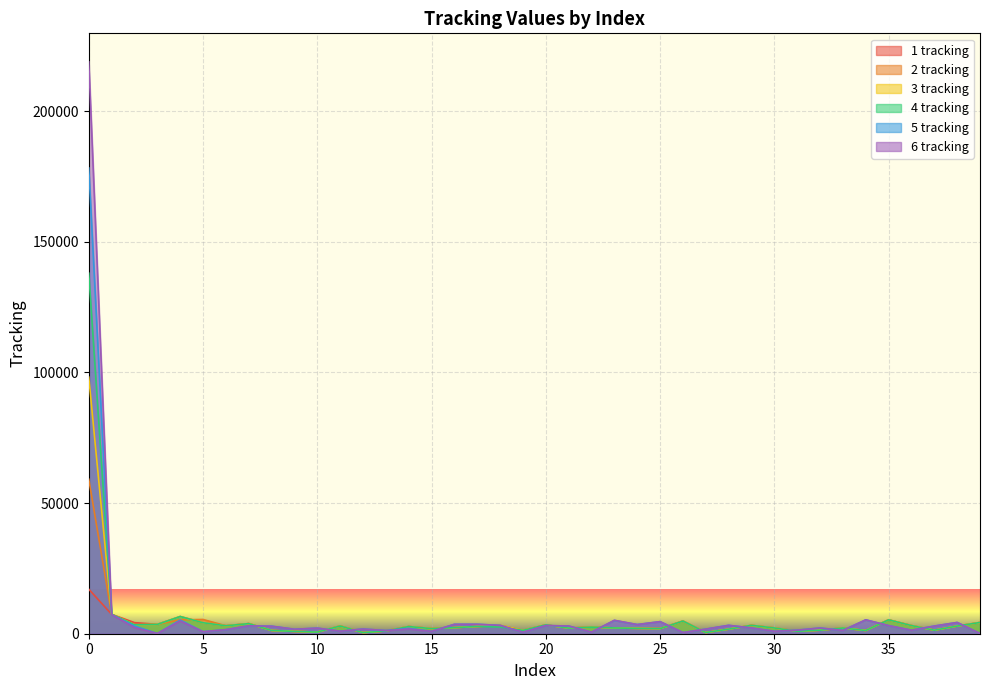

True or false: 3 tracking has more than 1 points higher than both neighbors.

True